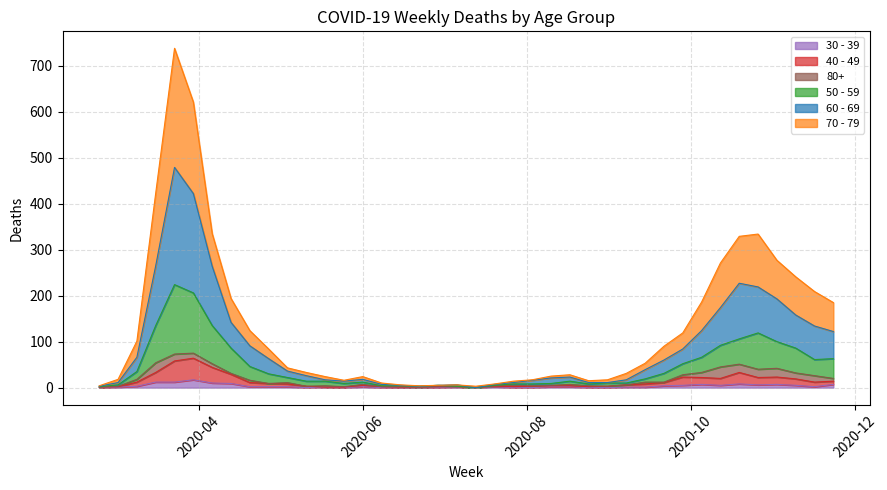

Does the chart display data point markers on the line(s)?

No